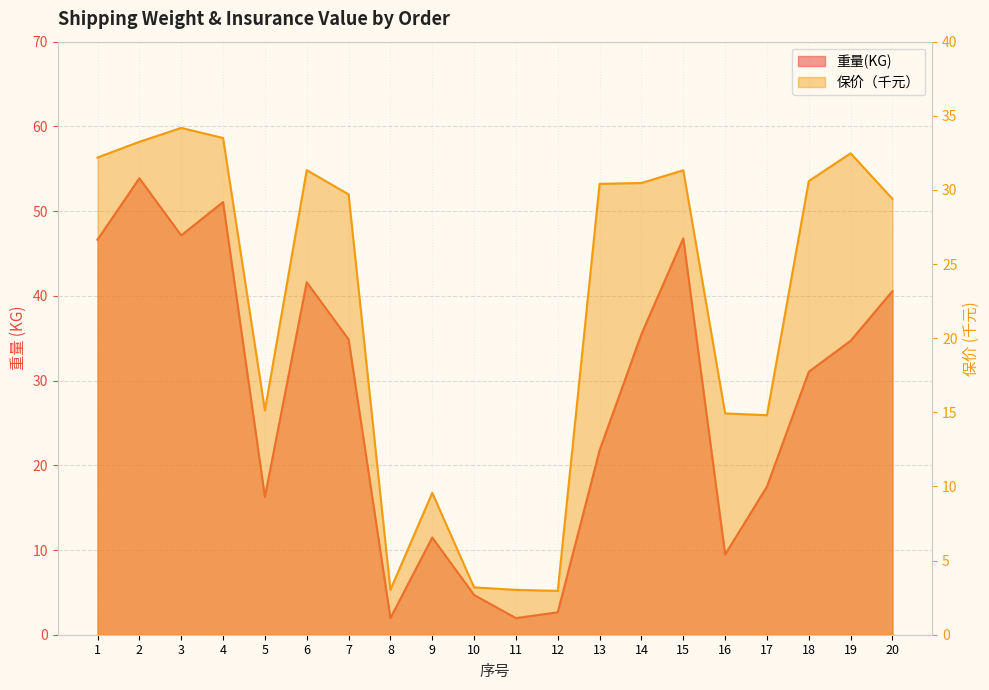

Where do 重量(KG) and 保价（元） first cross each other?

7 and 8